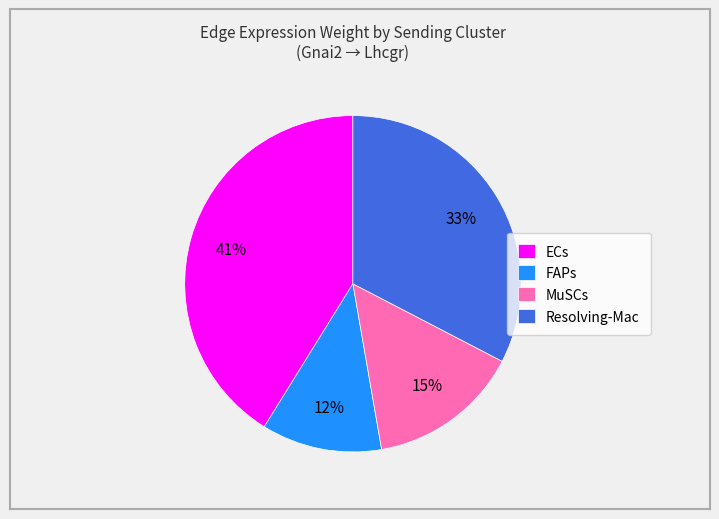

What is the smallest slice in the pie chart?

FAPs